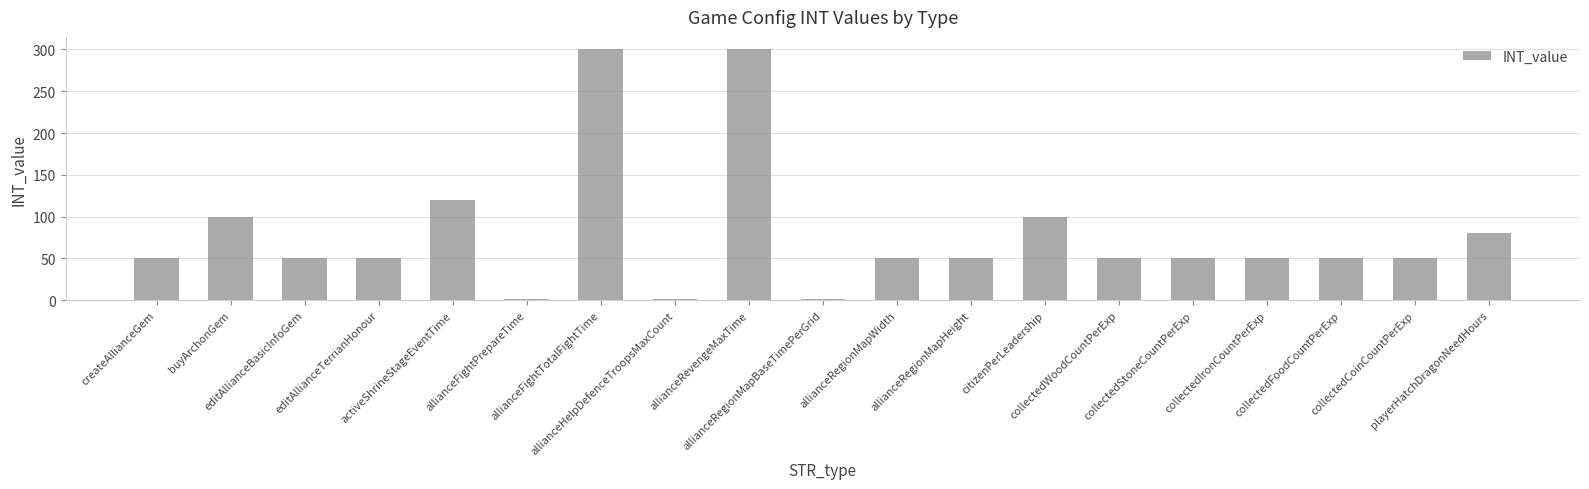

What is the sum of all values?

1507